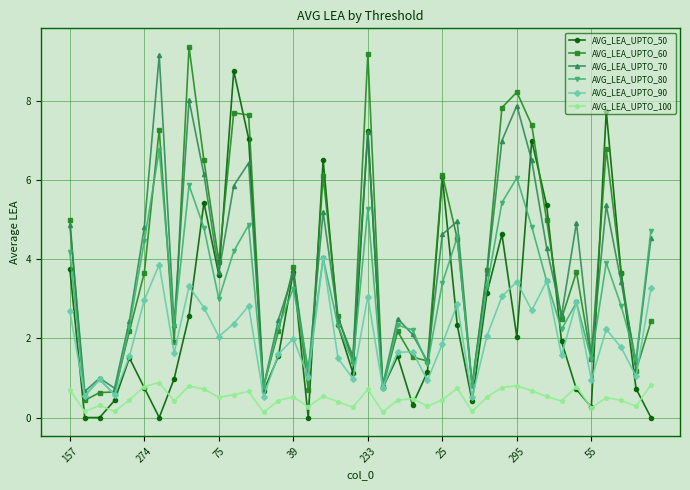

Is this an area chart (filled region under the line)?

No